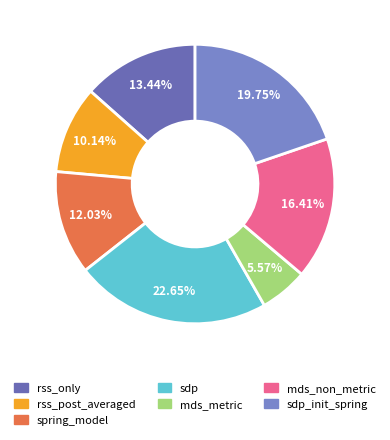

What is the smallest slice in the pie chart?

mds_metric